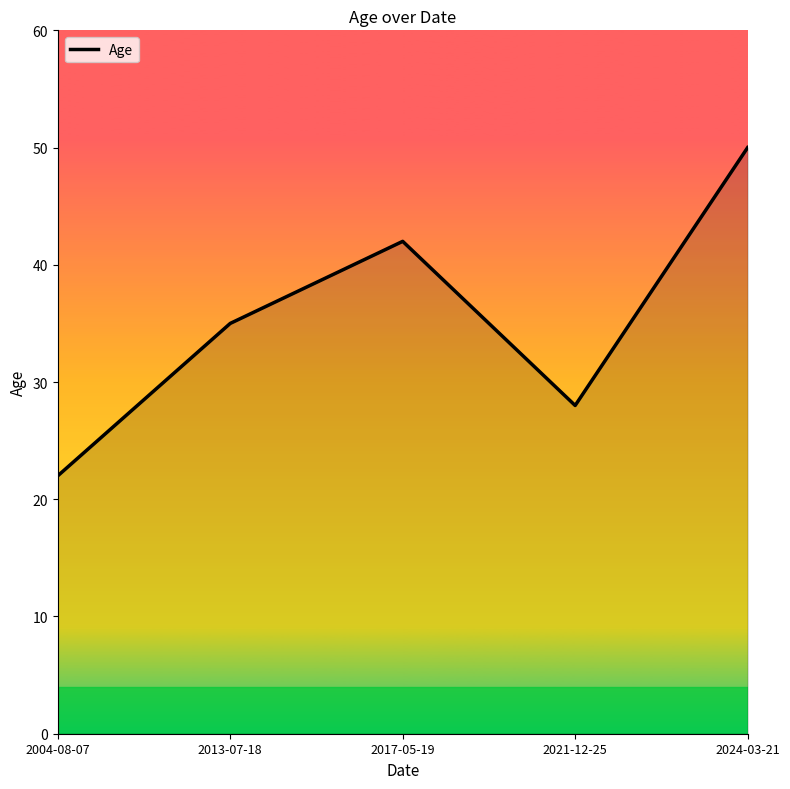

List the labels in order of value, largest first.

2024-03-21, 2017-05-19, 2013-07-18, 2021-12-25, 2004-08-07